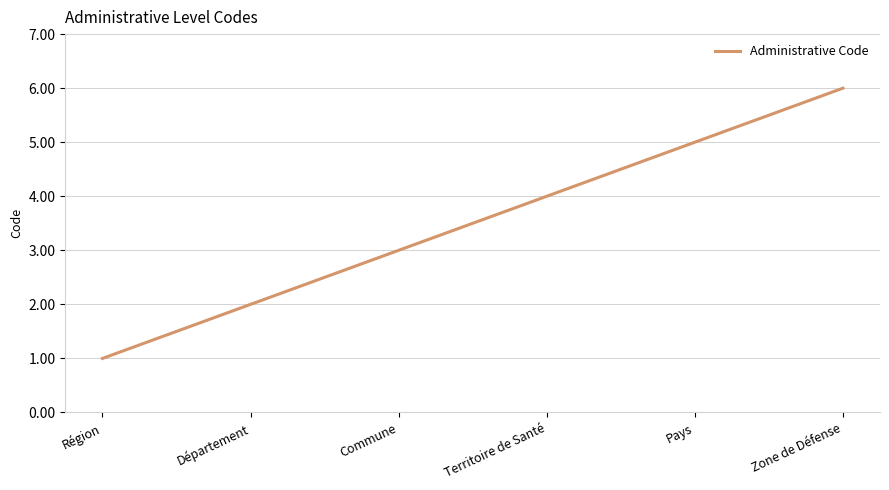

Does the chart display data point markers on the line(s)?

No